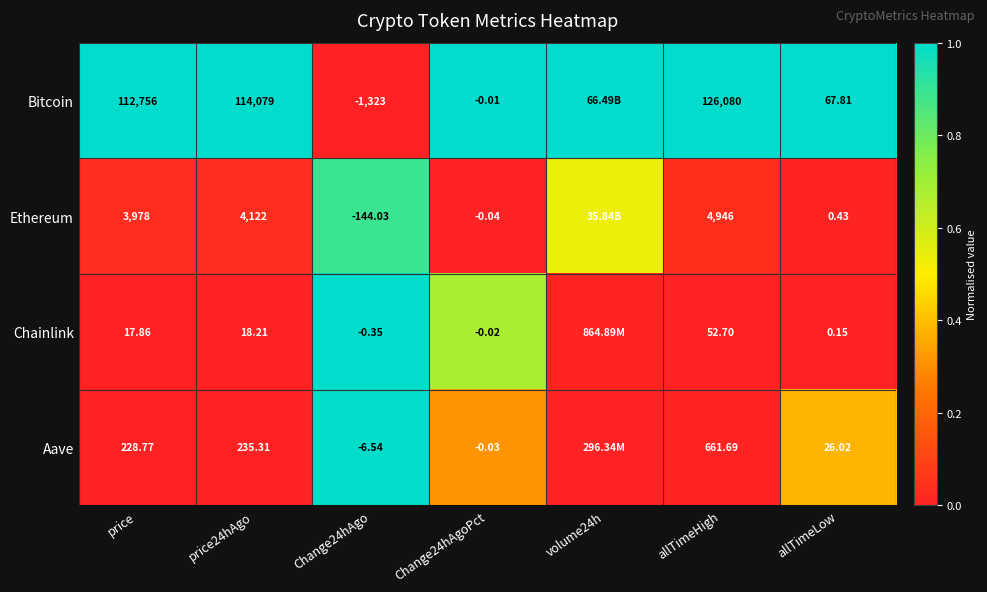

Is the value of Bitcoin at Change24hAgoPct greater than the value of Chainlink at allTimeHigh?

No